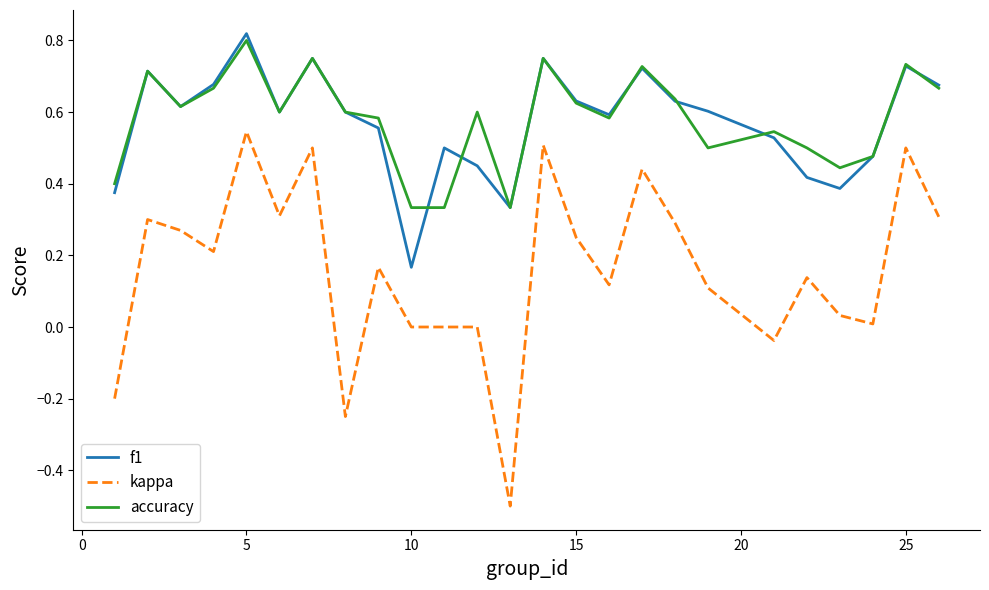

True or false: kappa and f1 cross at least once.

False